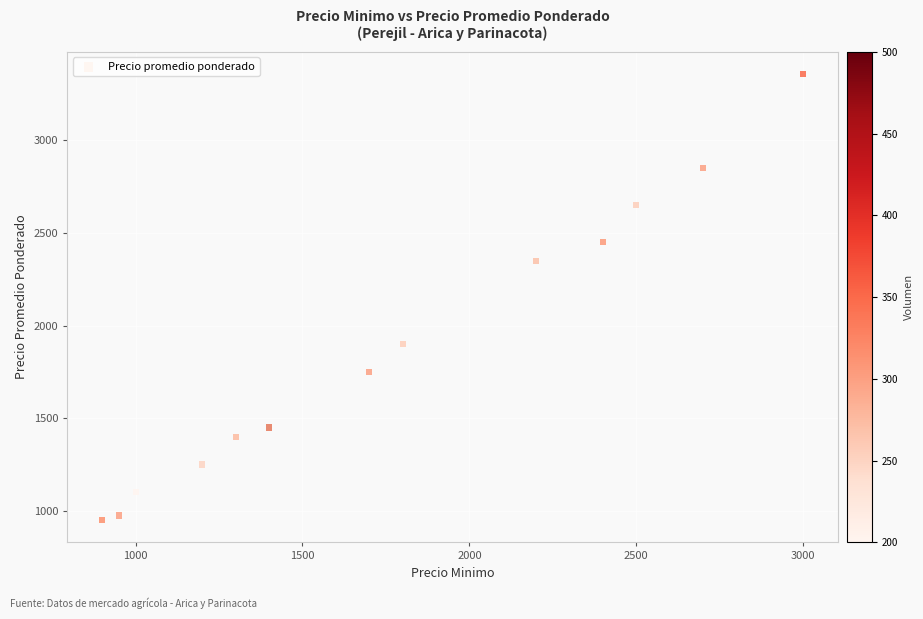

What Y value in the scatter plot is closest to 2153?

2350